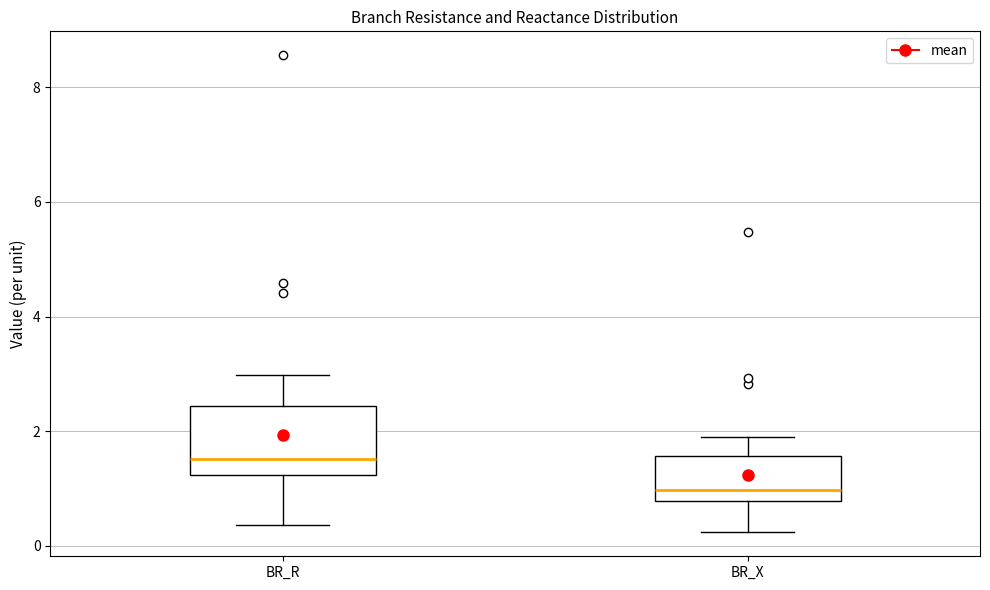

Comparing the boxes themselves (not the whiskers), which one is the tallest?

BR_R